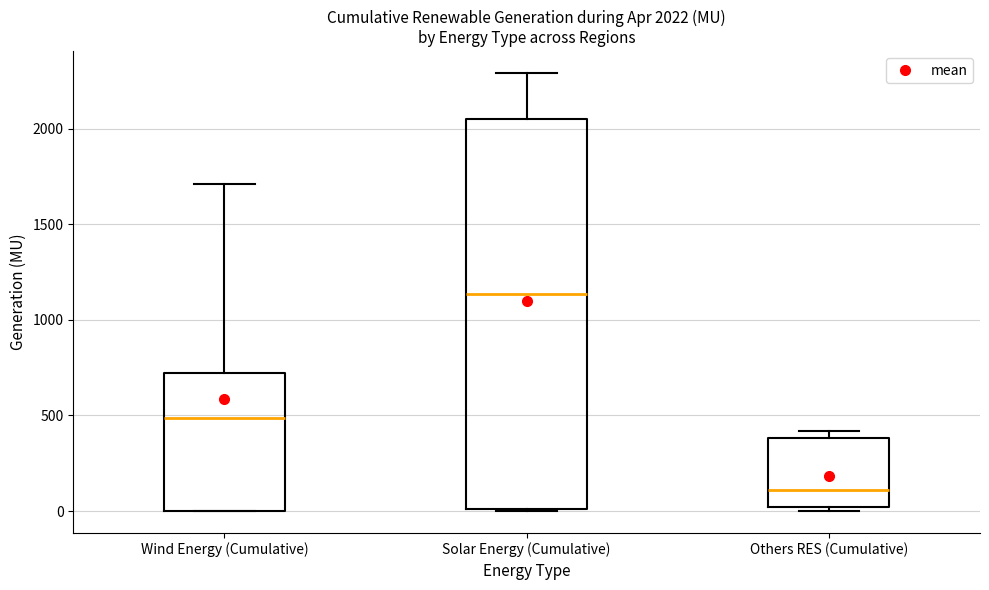

Which box has the highest median line?

Solar Energy (Cumulative)